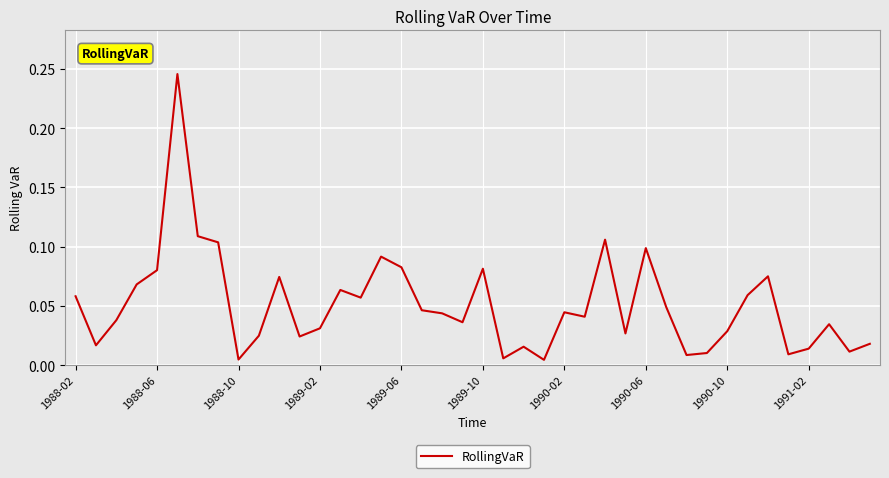

How many lines are shown in the chart?

1